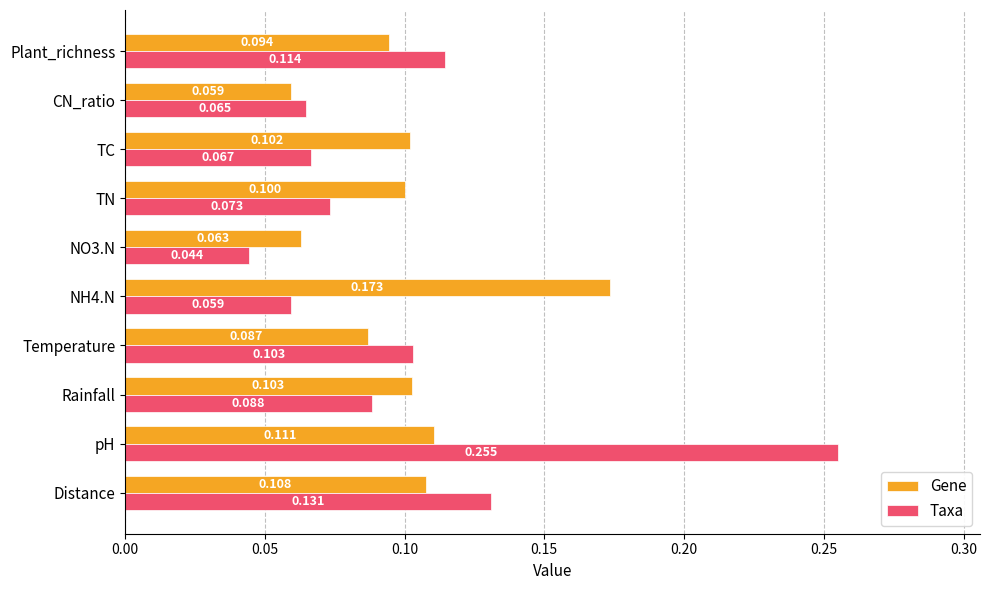

Where is Gene nearest to the value 0?

CN_ratio